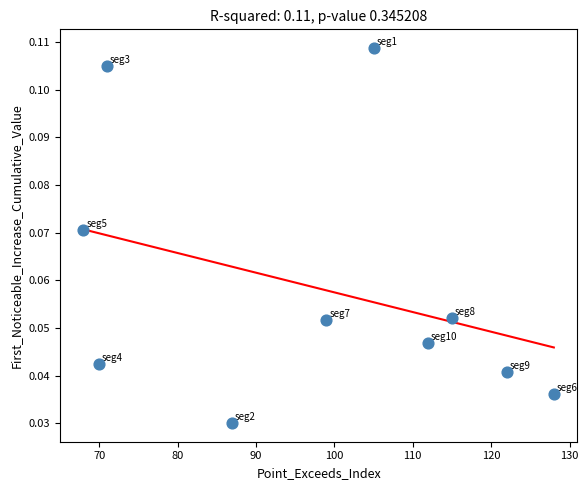

What is the average X value?

97.7